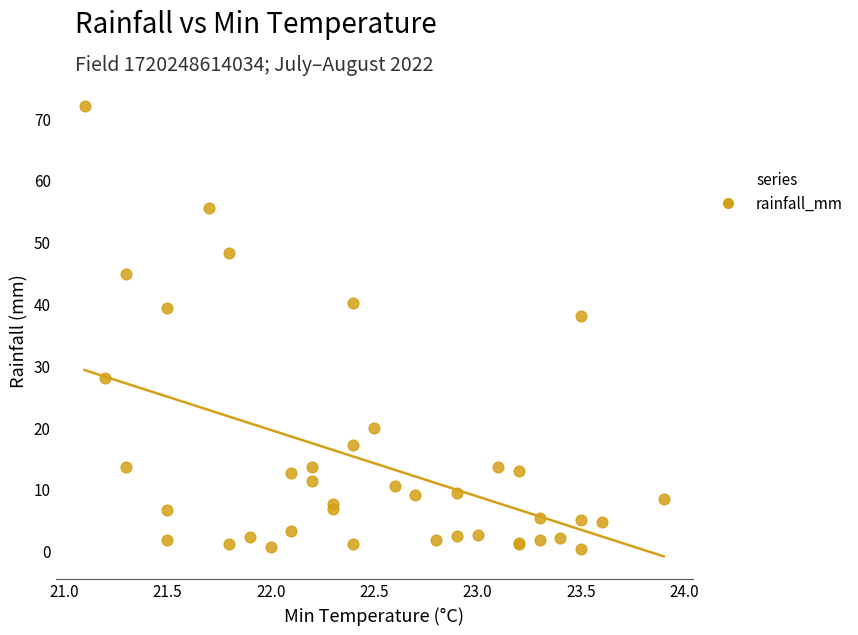

What Y value in the scatter plot is closest to 36?

38.0